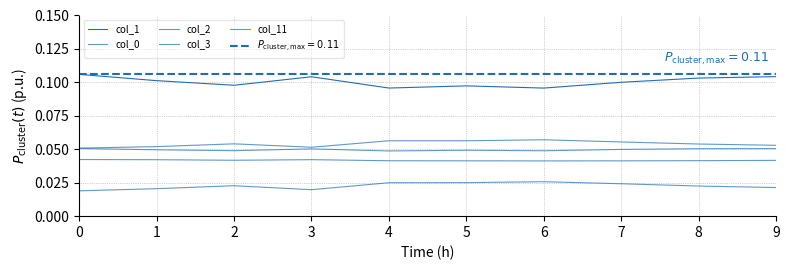

True or false: col_2 and col_3 cross at least once.

False